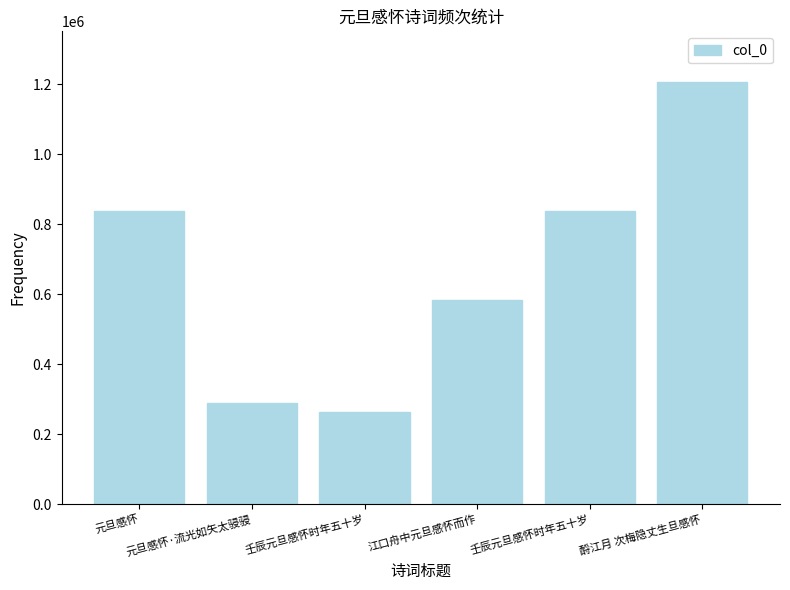

The chart shows a value of 466067 at 壬辰元旦感怀时年五十岁. True or false?

False